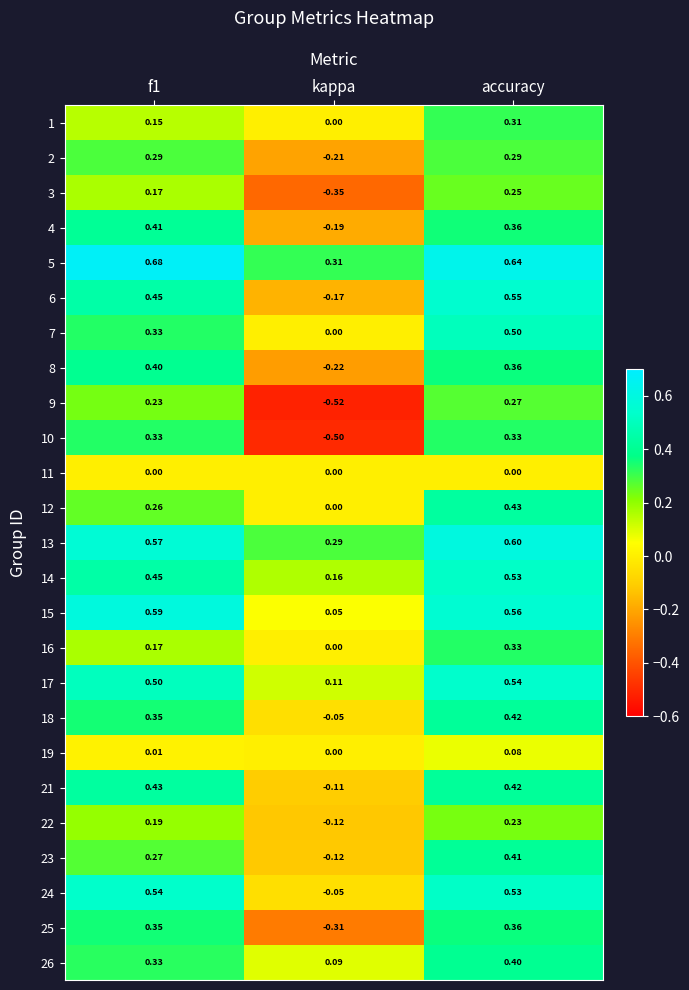

At which label does 21 reach its minimum?

kappa